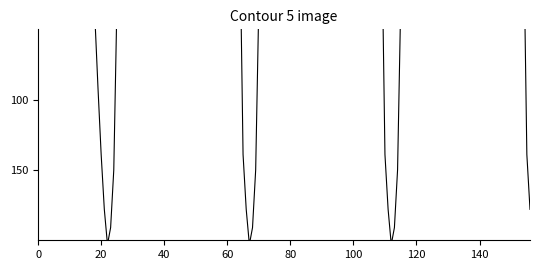

How many points are lower than both their immediate neighbors (excluding endpoints)?

4